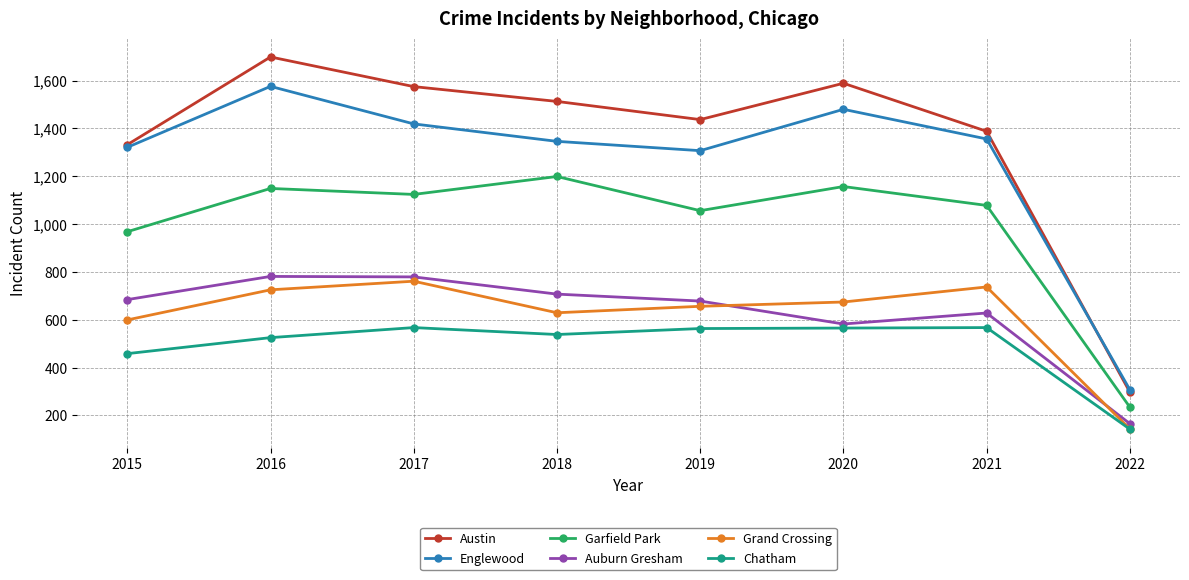

The Englewood series shows 1576 at 2016. True or false?

True